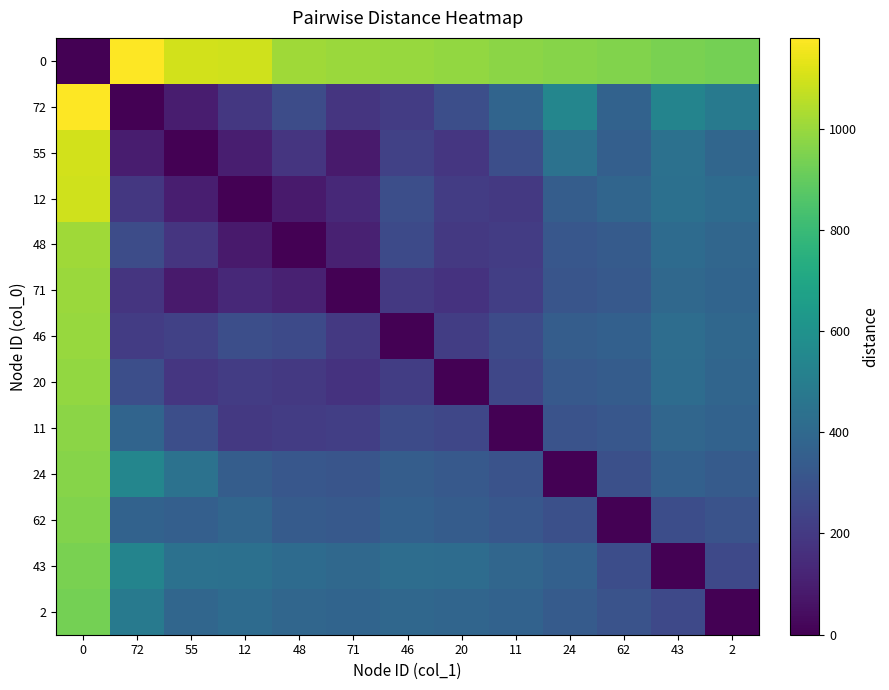

Reading left to right, list all the values displayed in this chart.

0: 0=0	72=1179	55=1097	12=1092	48=1009	71=1001	46=998	20=987	11=976	24=965	62=954	43=943	2=932
72: 0=1179	72=0	55=95	12=192	48=275	71=182	46=209	20=282	11=379	24=541	62=371	43=533	2=480
55: 0=1097	72=95	55=0	12=97	48=180	71=87	46=230	20=187	11=284	24=446	62=359	43=438	2=388
12: 0=1092	72=192	55=97	12=0	48=83	71=135	46=284	20=209	11=197	24=349	62=385	43=433	2=414
48: 0=1009	72=275	55=180	12=83	48=0	71=110	46=265	20=195	11=210	24=320	62=340	43=410	2=390
71: 0=1001	72=182	55=87	12=135	48=110	71=0	46=198	20=175	11=220	24=310	62=330	43=400	2=380
46: 0=998	72=209	55=230	12=284	48=265	71=198	46=0	20=215	11=270	24=350	62=360	43=420	2=395
20: 0=987	72=282	55=187	12=209	48=195	71=175	46=215	20=0	11=250	24=330	62=345	43=415	2=385
11: 0=976	72=379	55=284	12=197	48=210	71=220	46=270	20=250	11=0	24=300	62=320	43=390	2=370
24: 0=965	72=541	55=446	12=349	48=320	71=310	46=350	20=330	11=300	24=0	62=290	43=360	2=340
62: 0=954	72=371	55=359	12=385	48=340	71=330	46=360	20=345	11=320	24=290	62=0	43=280	2=300
43: 0=943	72=533	55=438	12=433	48=410	71=400	46=420	20=415	11=390	24=360	62=280	43=0	2=260
2: 0=932	72=480	55=388	12=414	48=390	71=380	46=395	20=385	11=370	24=340	62=300	43=260	2=0